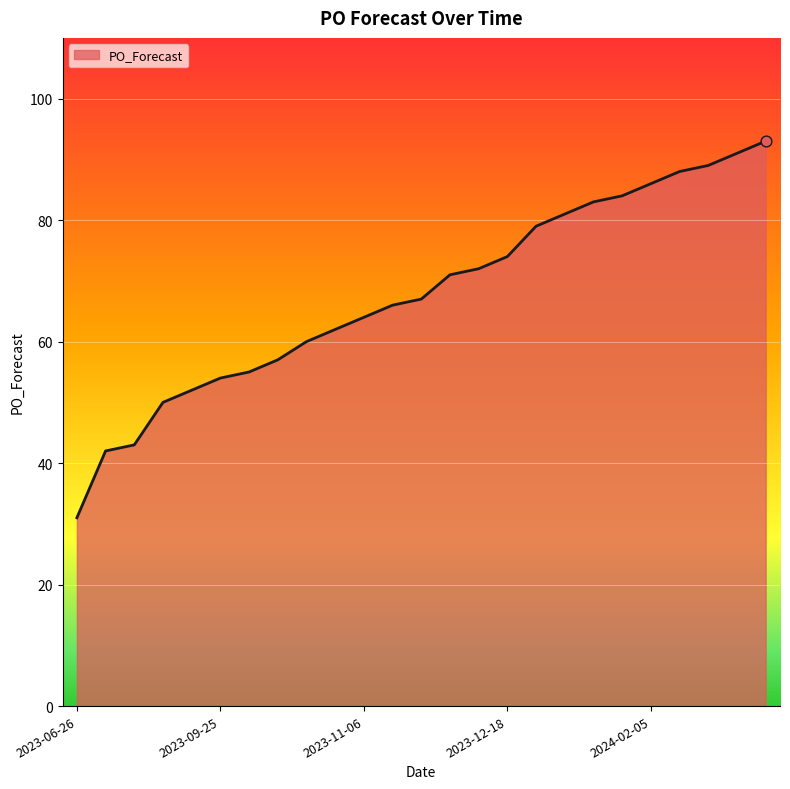

What is the minimum value shown in the chart?

31